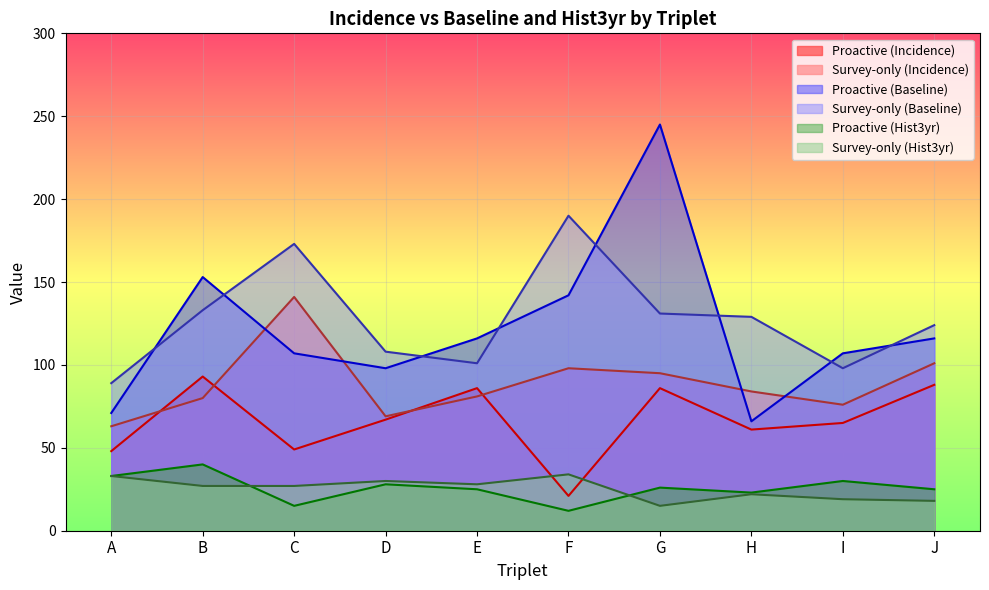

What are all the series names shown in the legend?

Proactive (Incidence), Survey-only (Incidence), Proactive (Baseline), Survey-only (Baseline), Proactive (Hist3yr), Survey-only (Hist3yr)